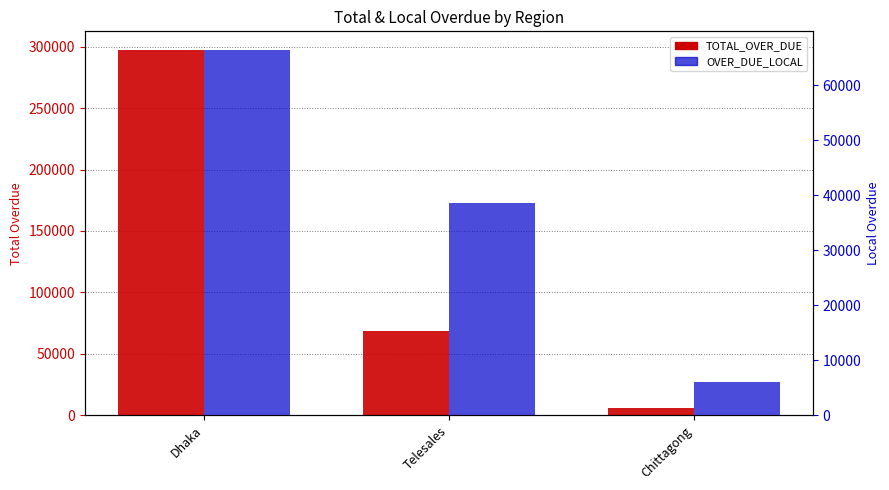

What are all the series names shown in the legend?

TOTAL_OVER_DUE, OVER_DUE_LOCAL